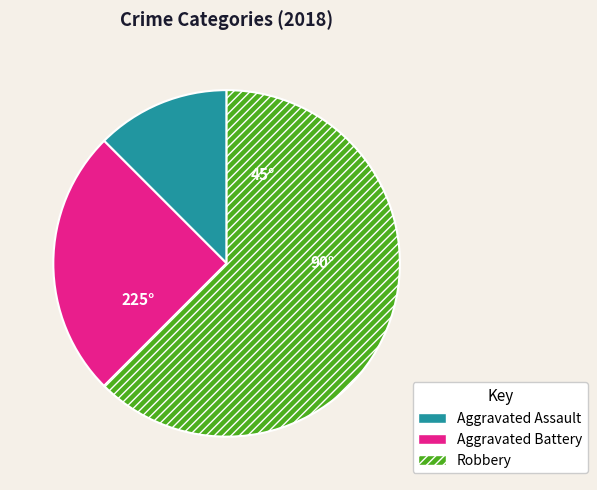

Is it true that Robbery is 51% of the pie?

False